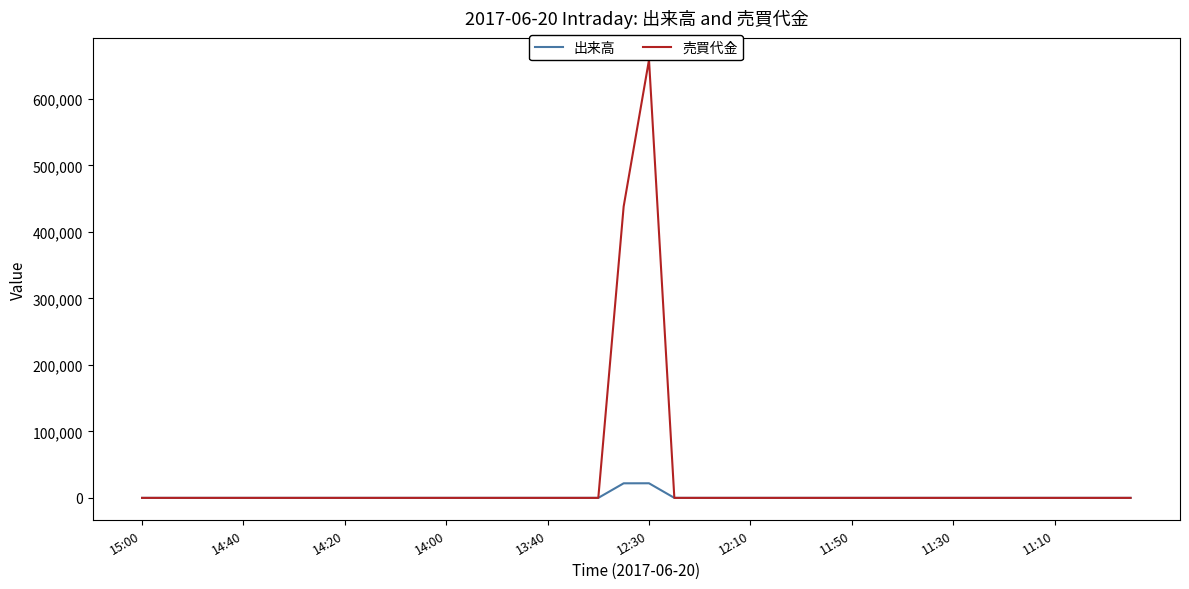

What is the highest value of the 出来高 series?

21960